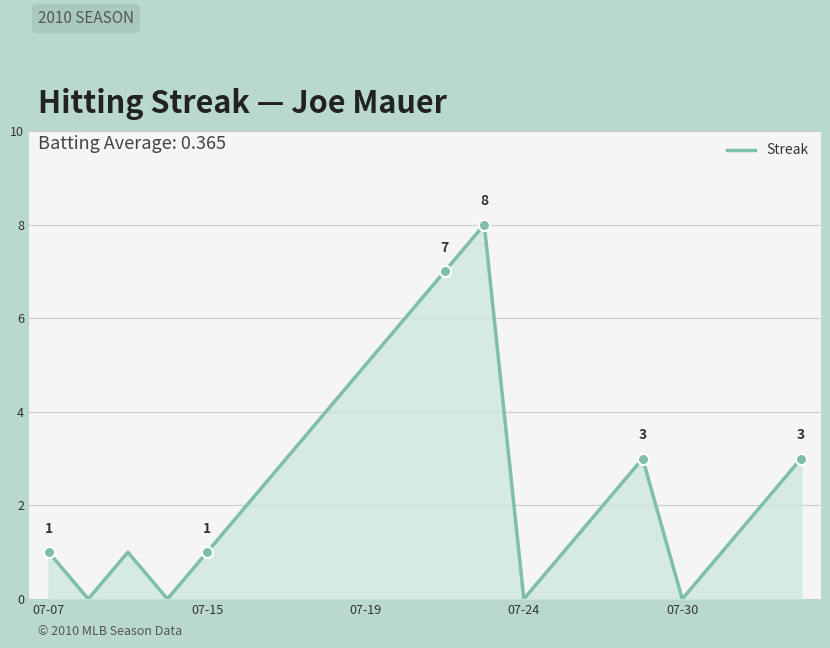

What is the difference between the maximum and minimum values?

8